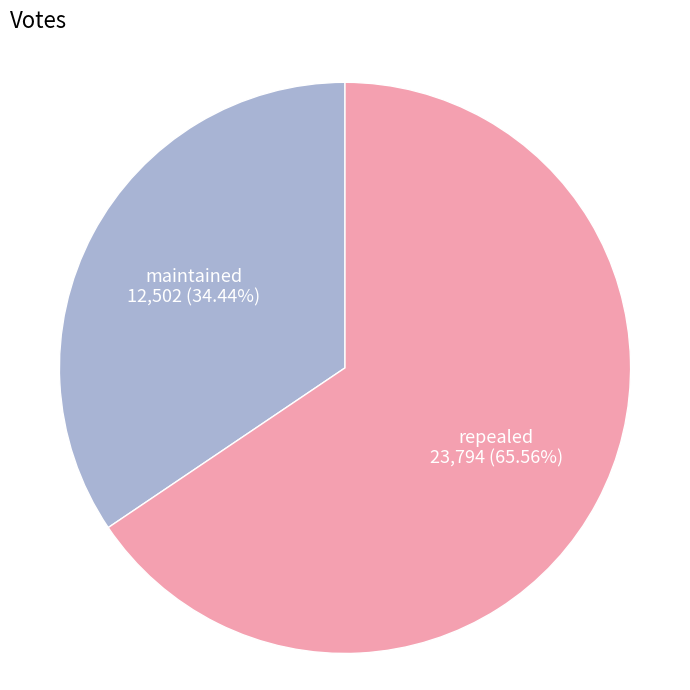

To the nearest percent, what is the average slice percentage?

50%